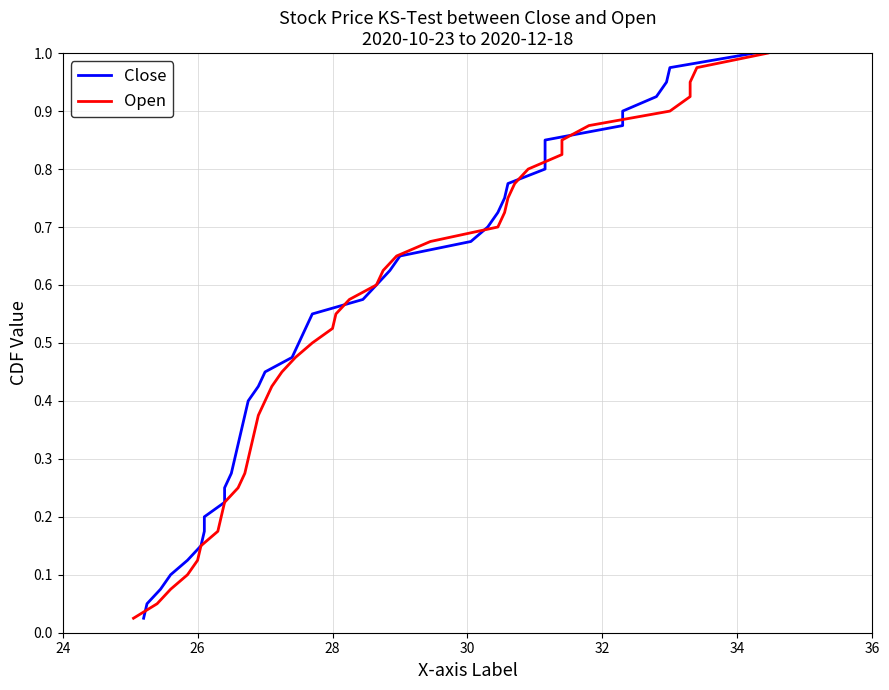

Which series changed the most between 34 and 30?

Close